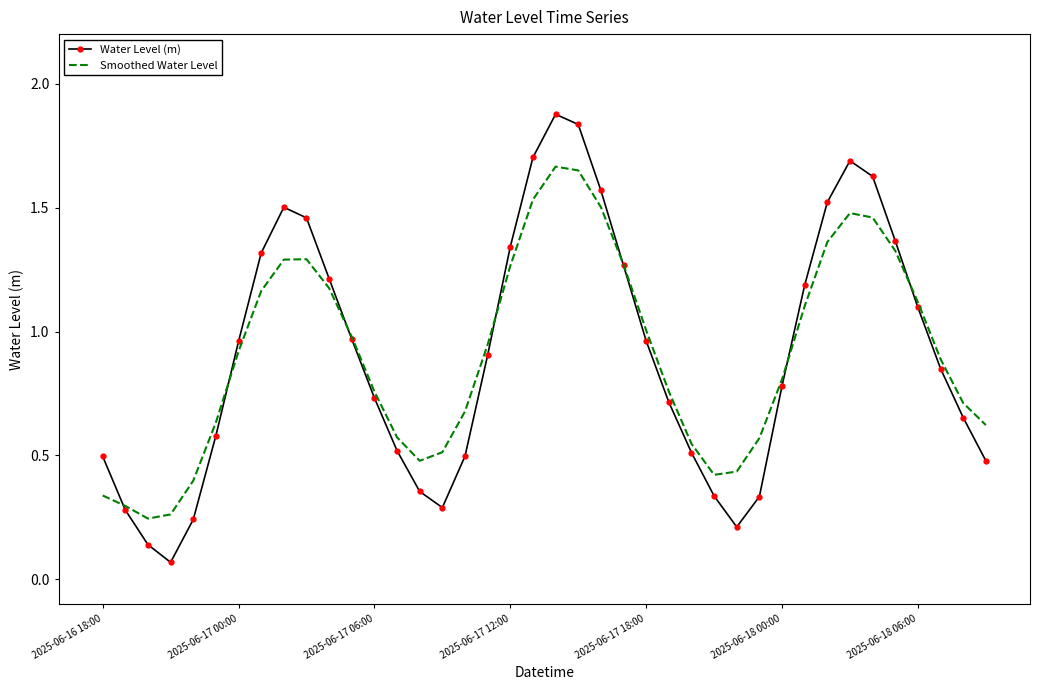

What are all the series names shown in the legend?

Water Level (m), Smoothed Water Level